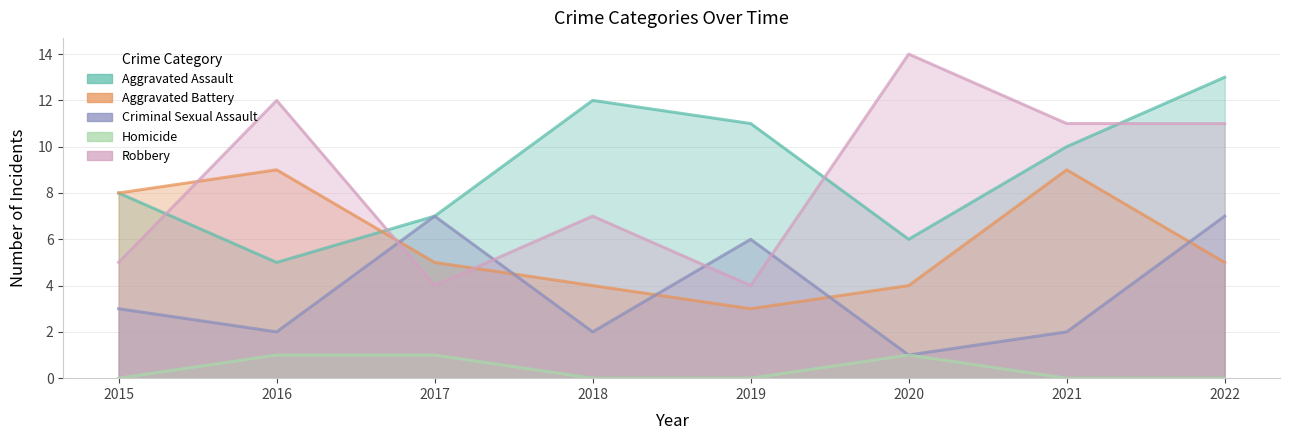

What is the value of the Homicide point at the 2nd from the left?

1